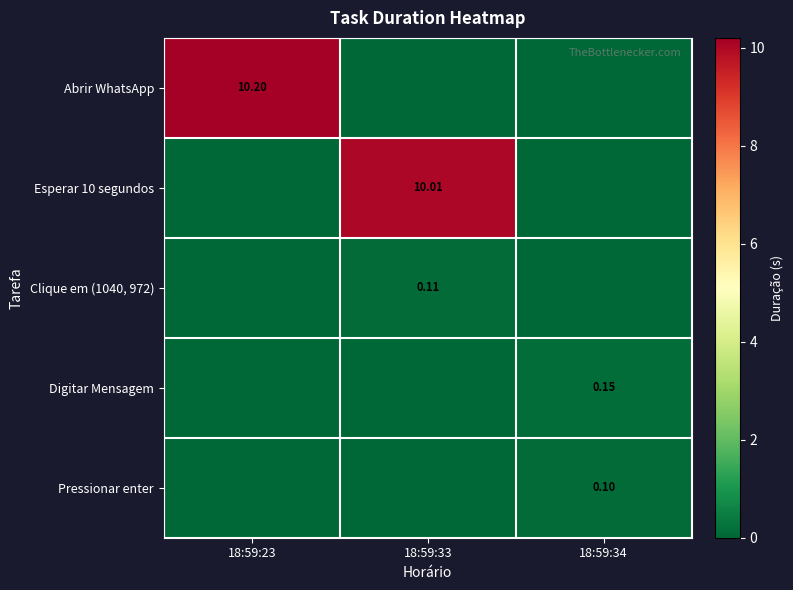

The value of Pressionar enter at 18:59:34 is 0.1. True or false?

True